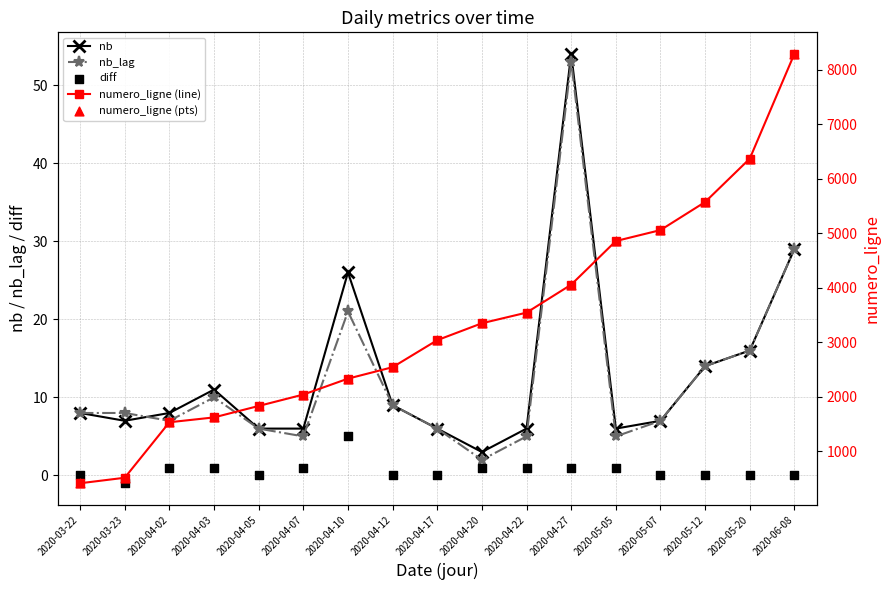

At which category is the sum across all series the highest?

2020-06-08